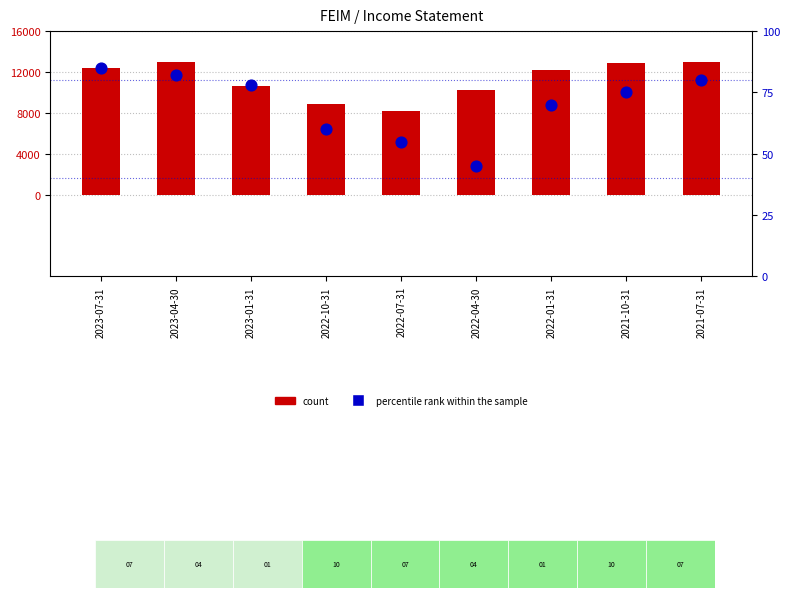

At how many categories does at least one series exceed 2532?

9